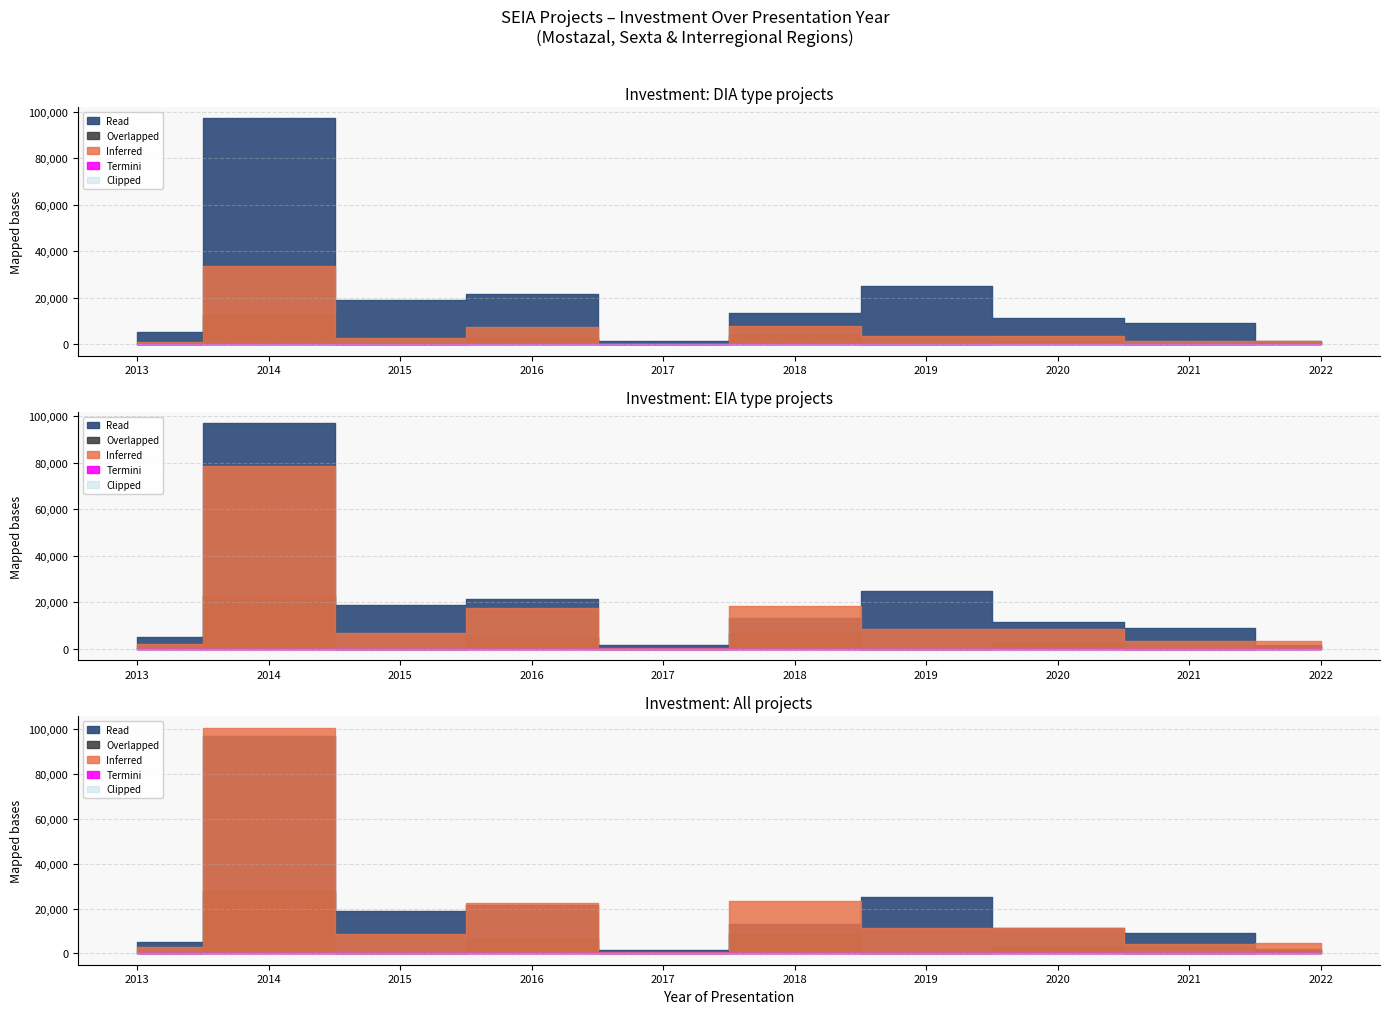

What is the difference between the highest and lowest values at 2017?

1492